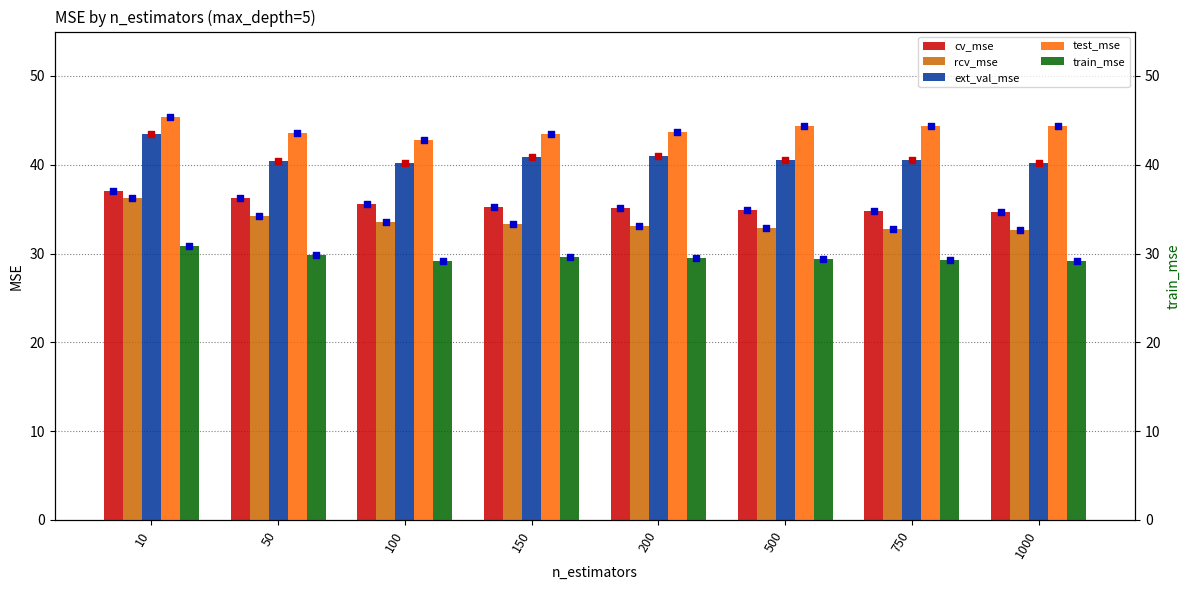

Which series contains the highest Y value?

test_mse